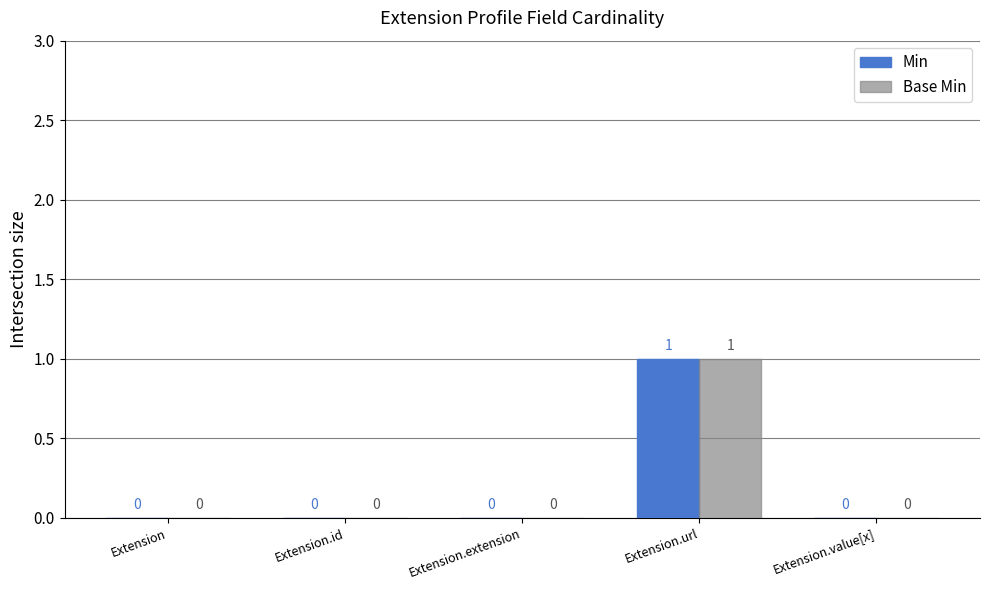

The value of Min at Extension is -1. True or false?

False